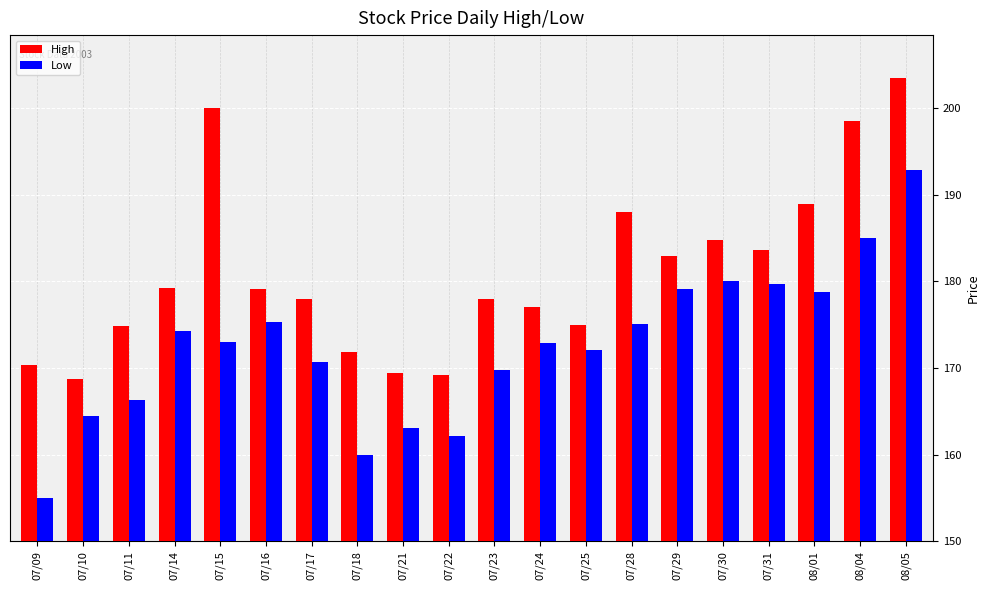

What is the total value across all series at 07/28?

363.1